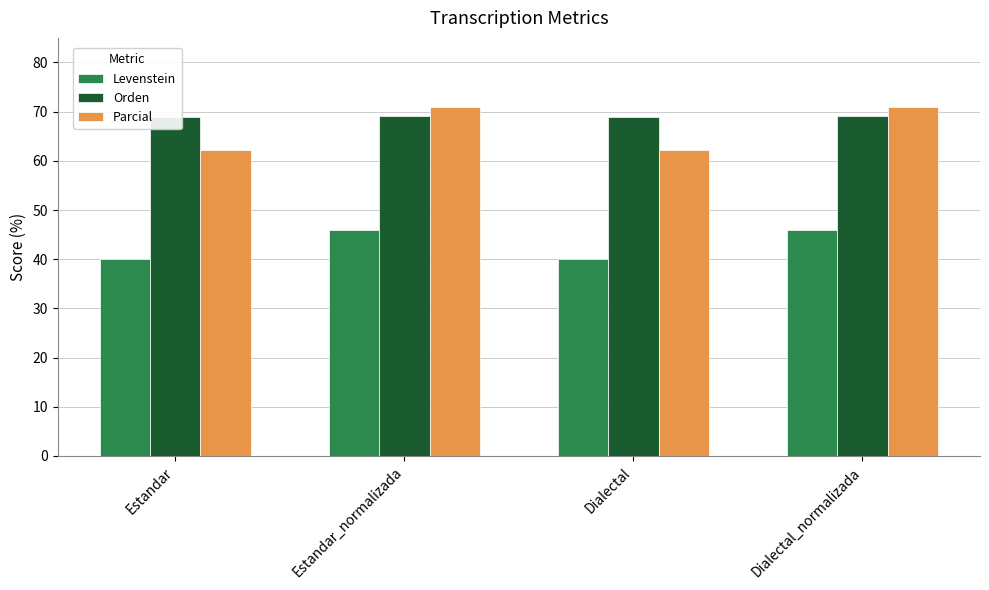

What position from the right is Estandar?

4